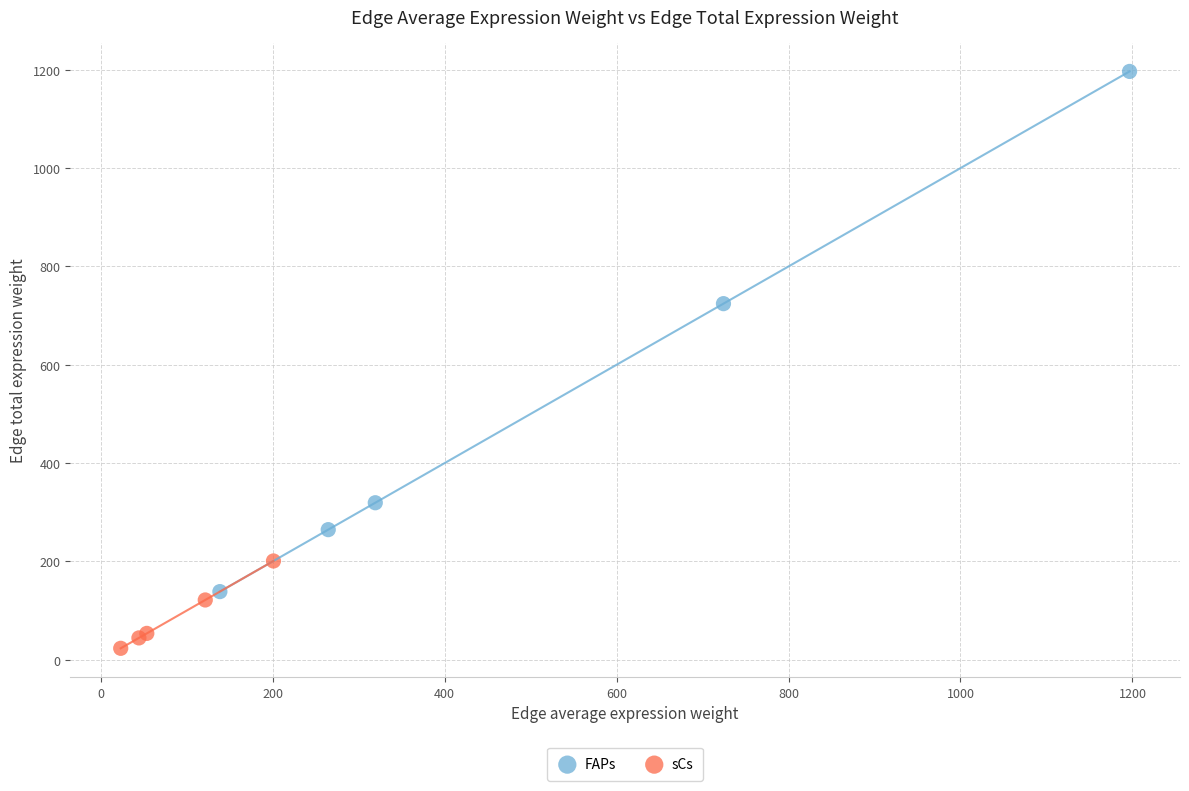

Which series has the largest Y range (max minus min)?

FAPs